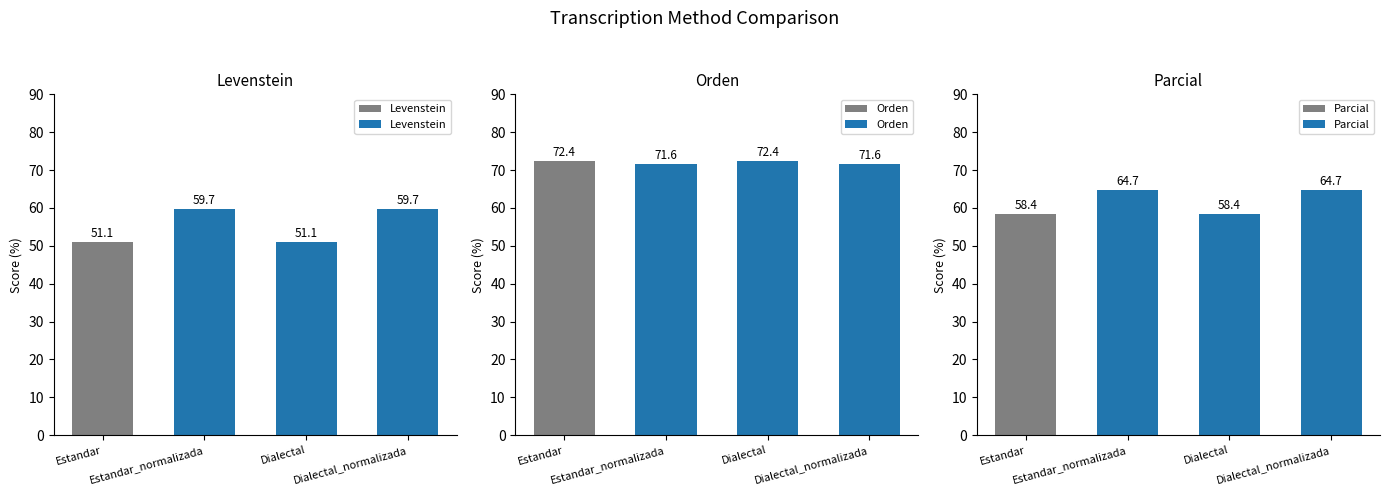

At which category does the chart reach its peak across all series?

Estandar